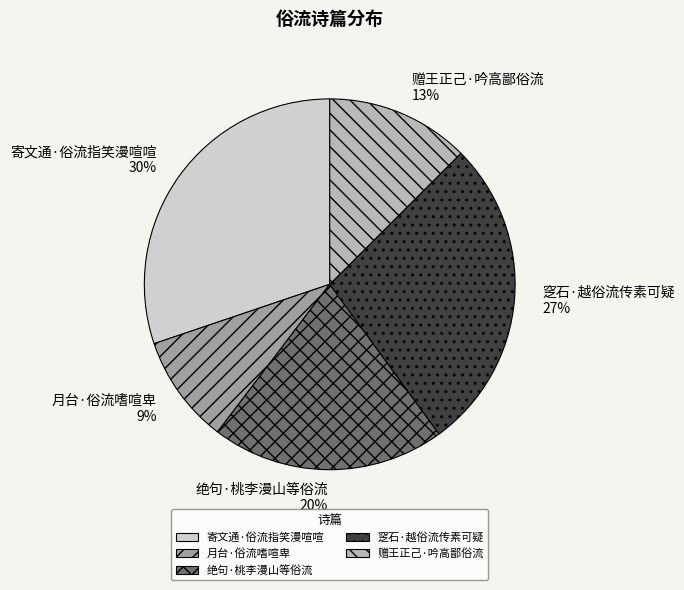

Rank the categories by value from highest to lowest.

寄文通·俗流指笑漫喧喧, 窆石·越俗流传素可疑, 绝句·桃李漫山等俗流, 赠王正己·吟高鄙俗流, 月台·俗流嗜喧卑